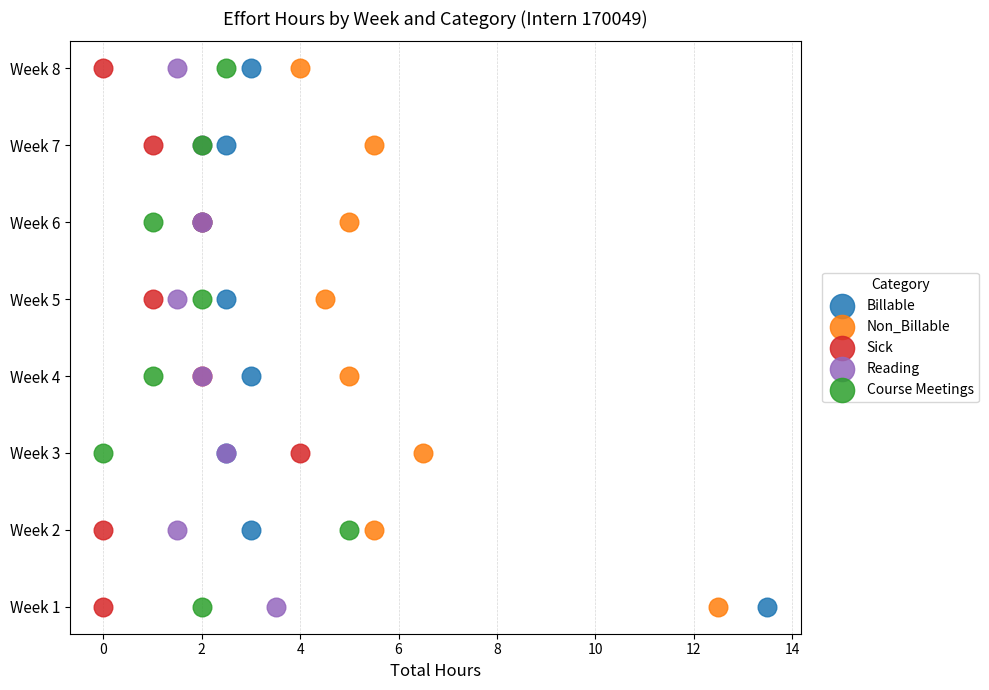

What are all the series names shown in the legend?

Billable, Non_Billable, Sick, Reading, Course Meetings